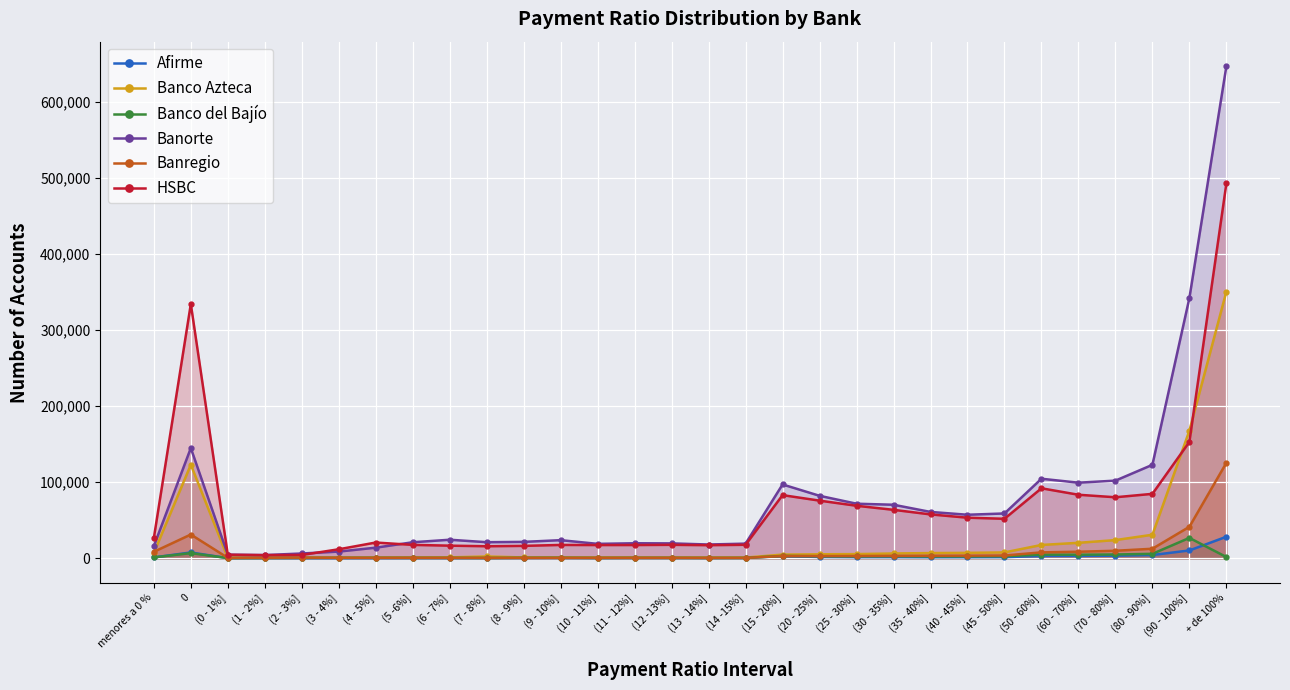

The value of Banco Azteca at (35 - 40%] is 2572. True or false?

False